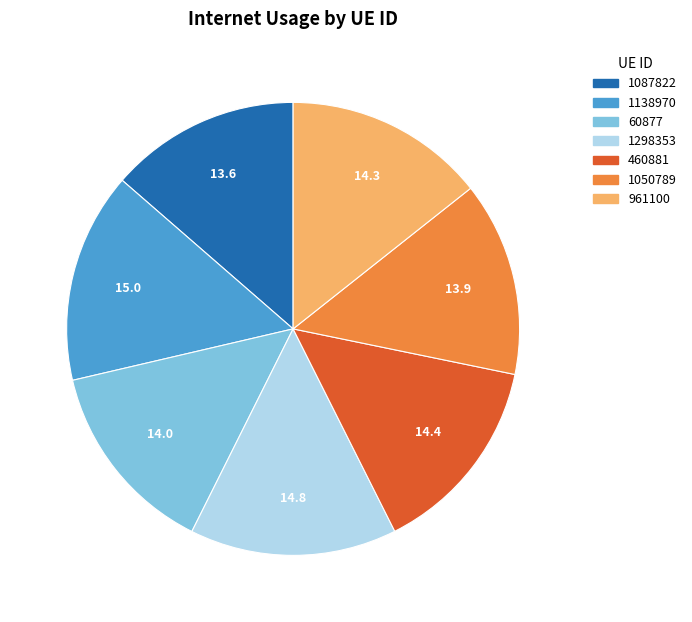

The 1087822 slice represents 28% of the pie. True or false?

False